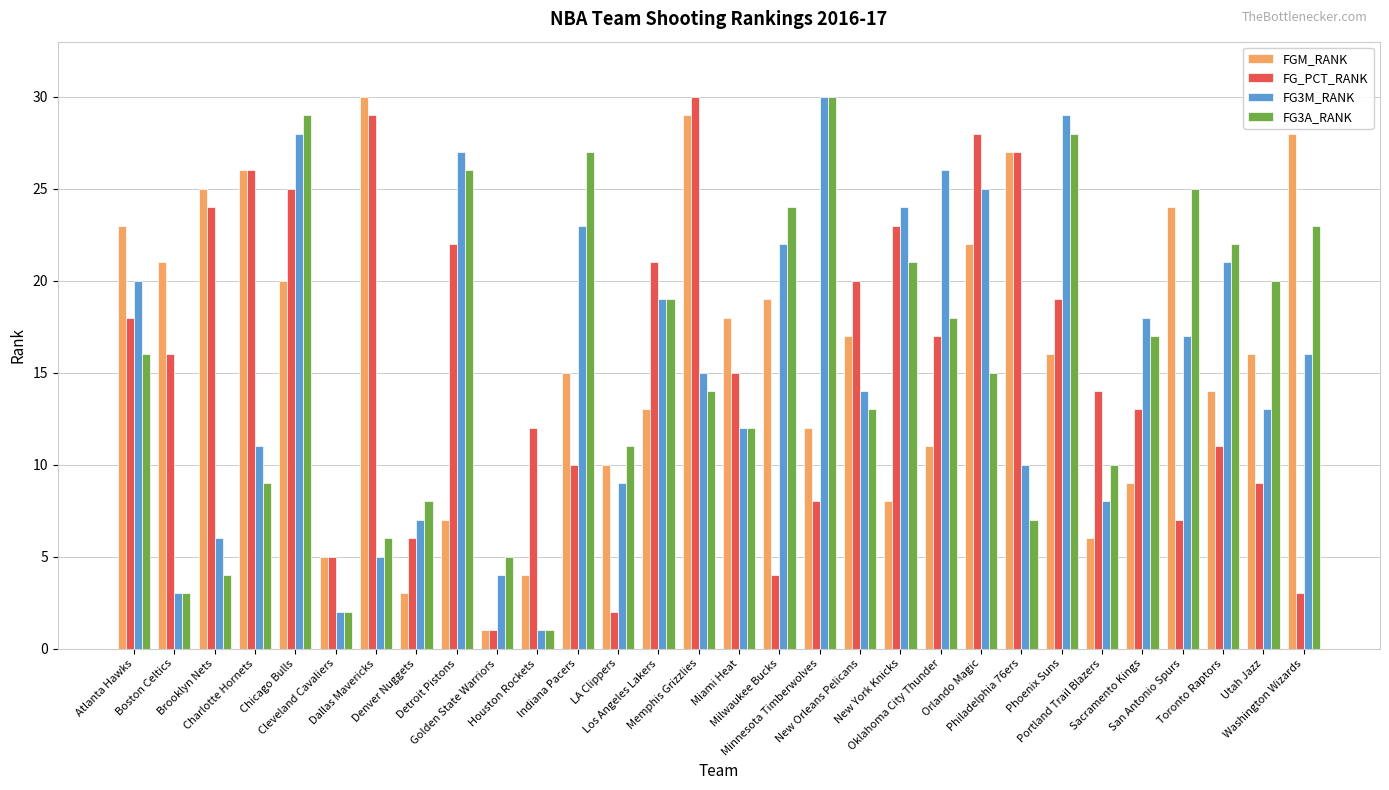

What is the value of the FG_PCT_RANK bar at the 12th from the left?

10